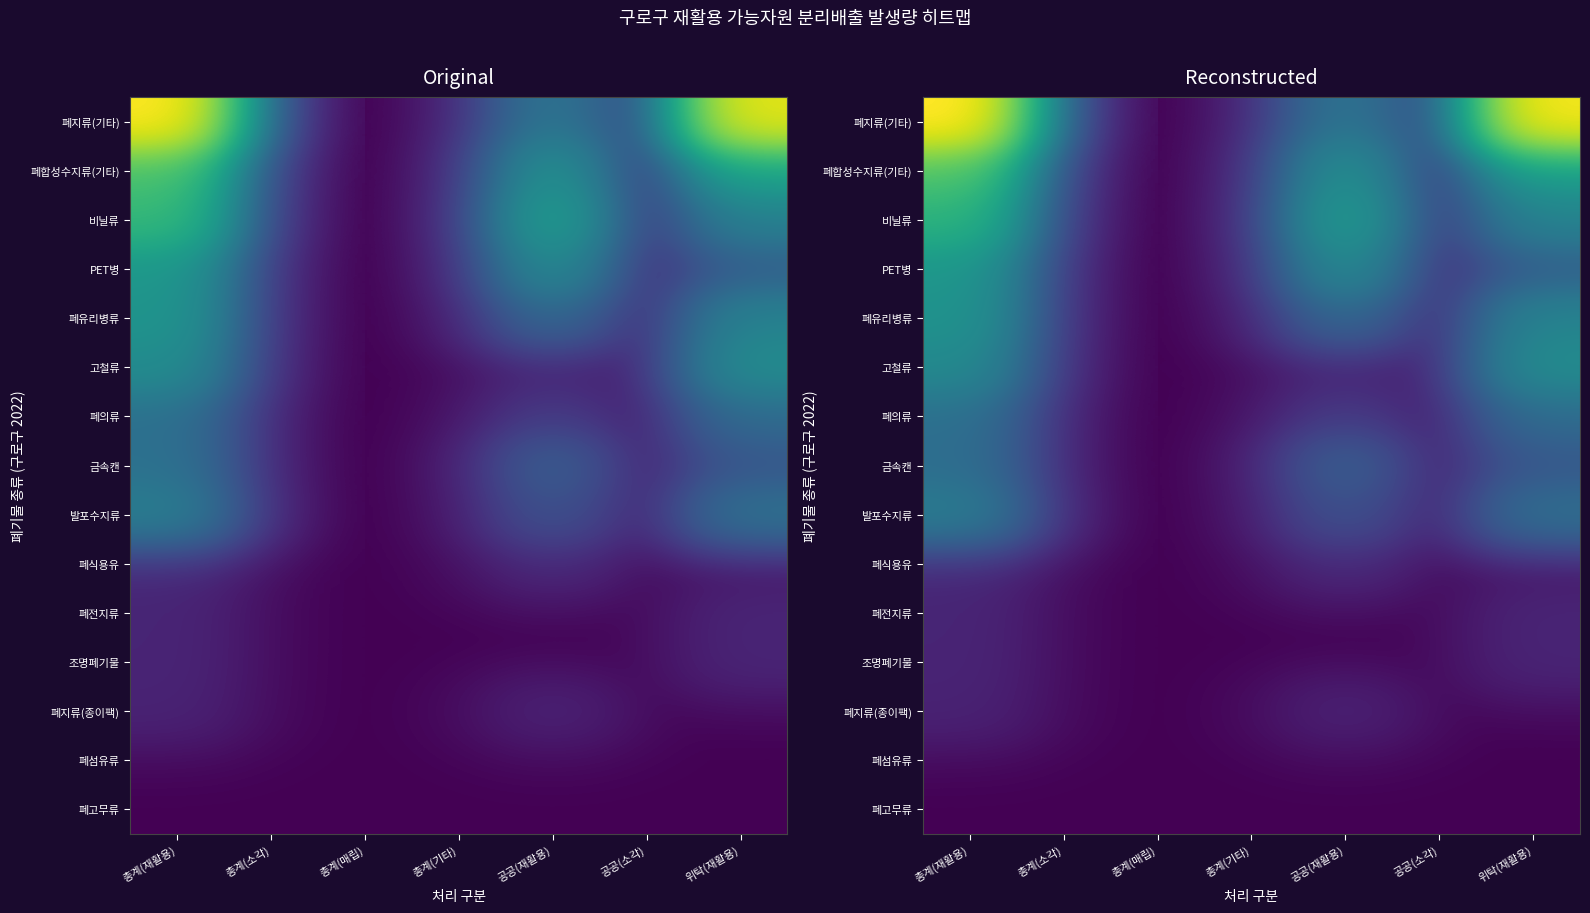

Which series has the largest range (max minus min)?

폐지류(기타)